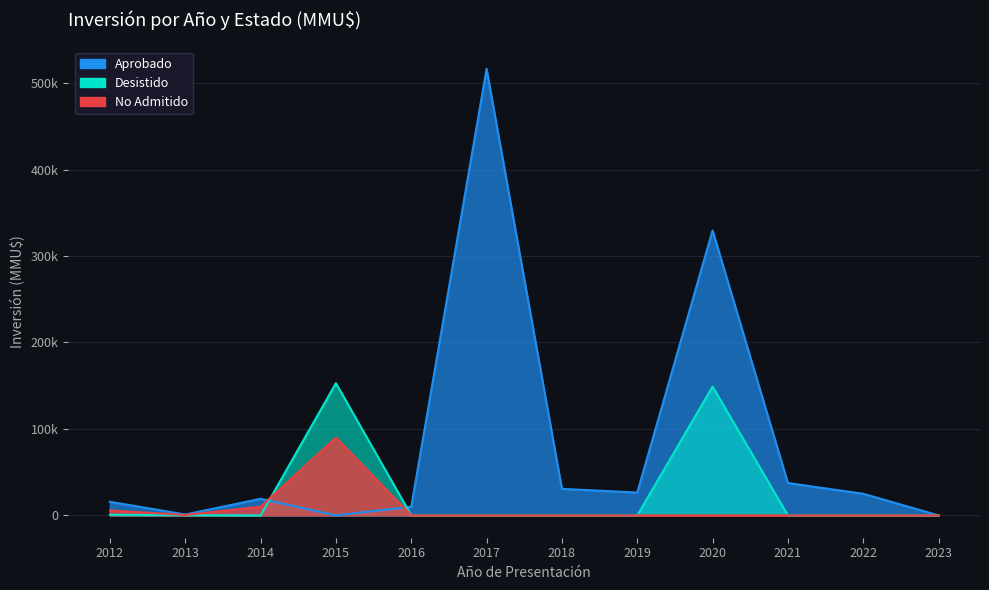

Which label corresponds to the largest value in the chart?

2017